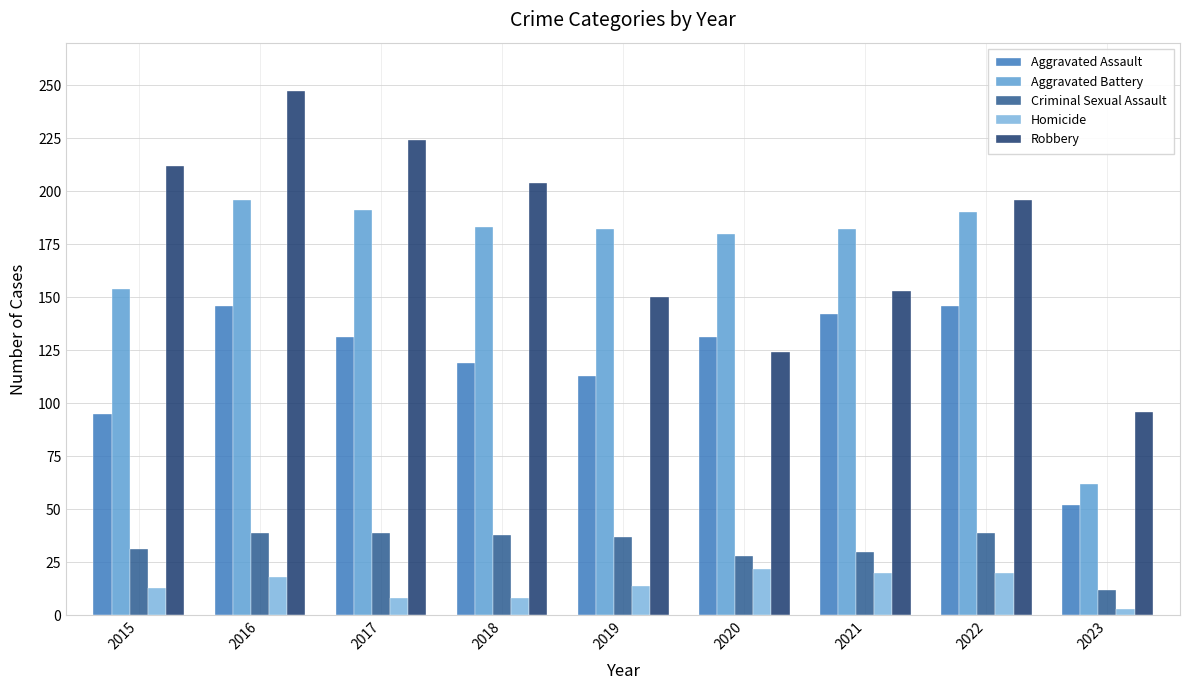

How many groups of bars are there?

9